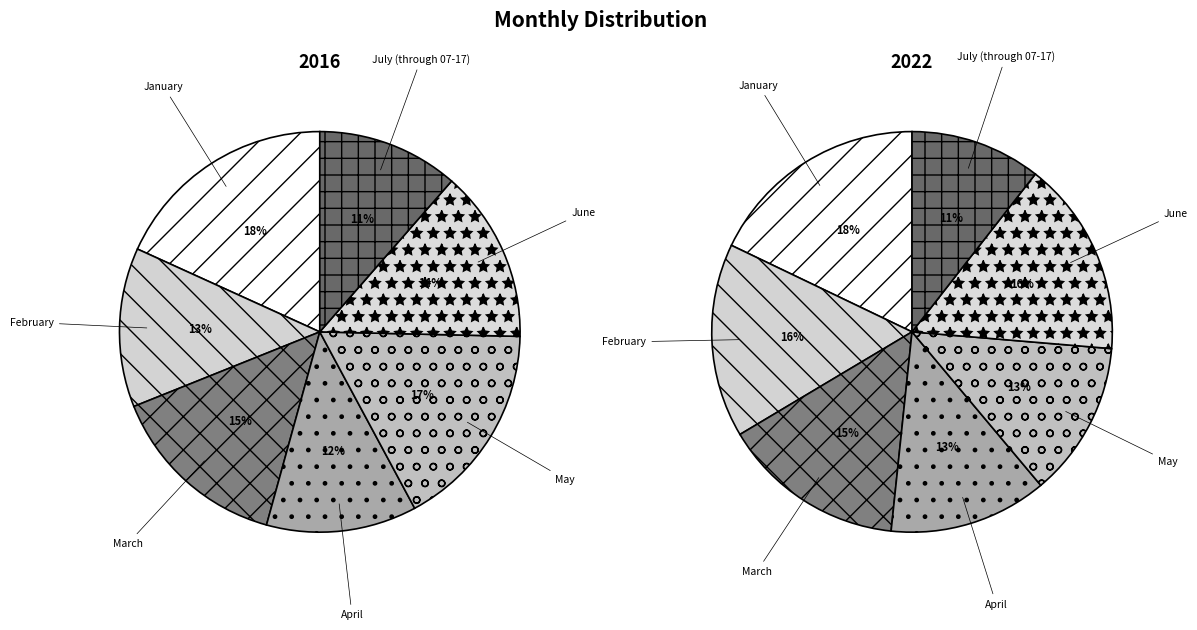

To the nearest percent, what is the difference between the June and July (through 07-17) slice percentages?

2%